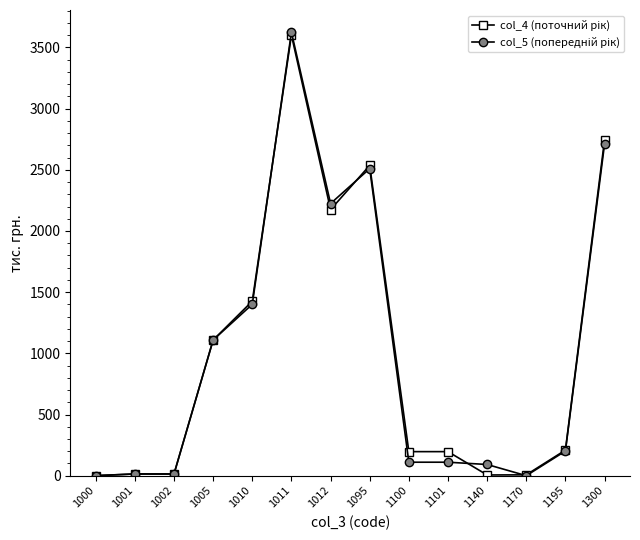

What is the spread (max minus min) of values at 1095?

26.3